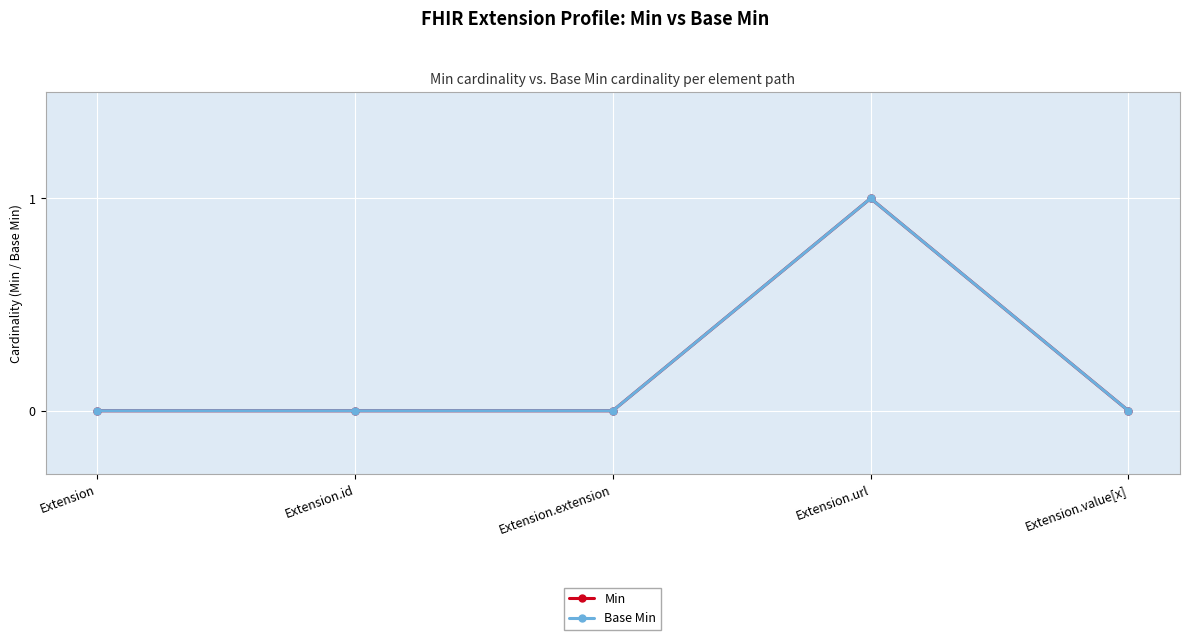

Is this an area chart (filled region under the line)?

No